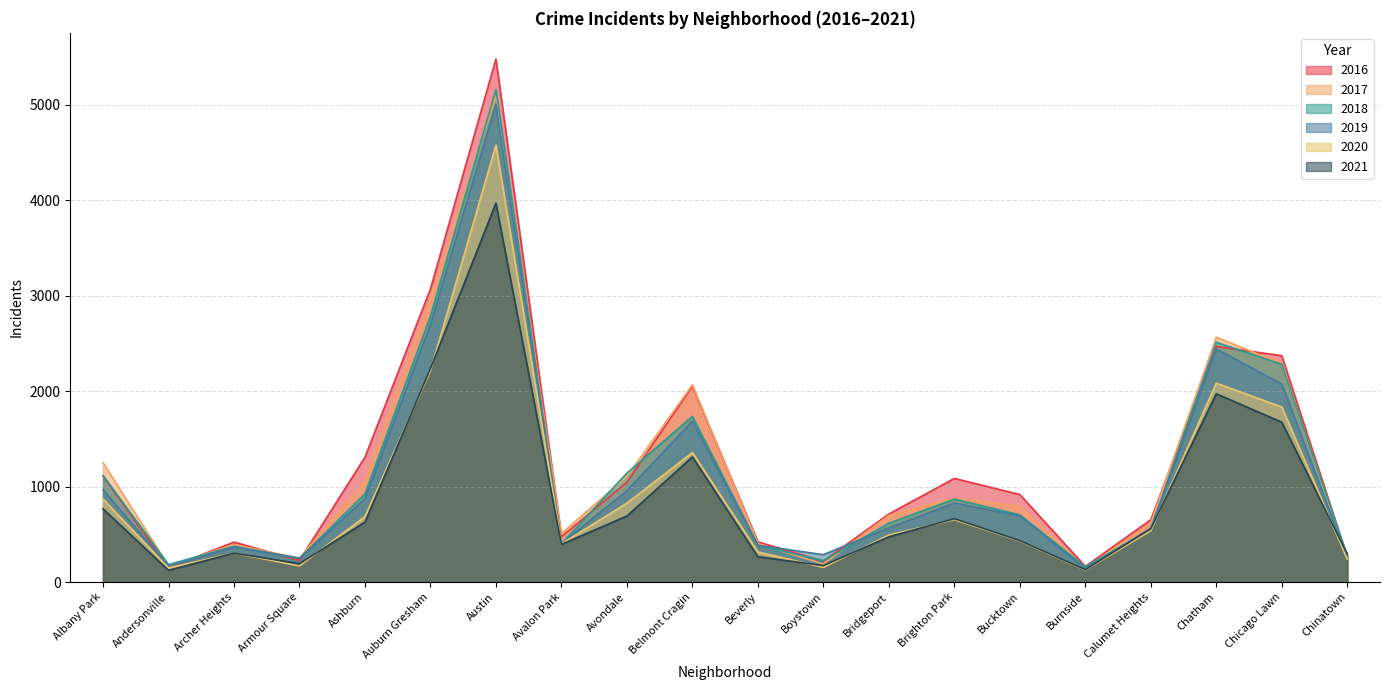

Rank the series at Avalon Park from highest to lowest value.

2017, 2016, 2019, 2018, 2020, 2021